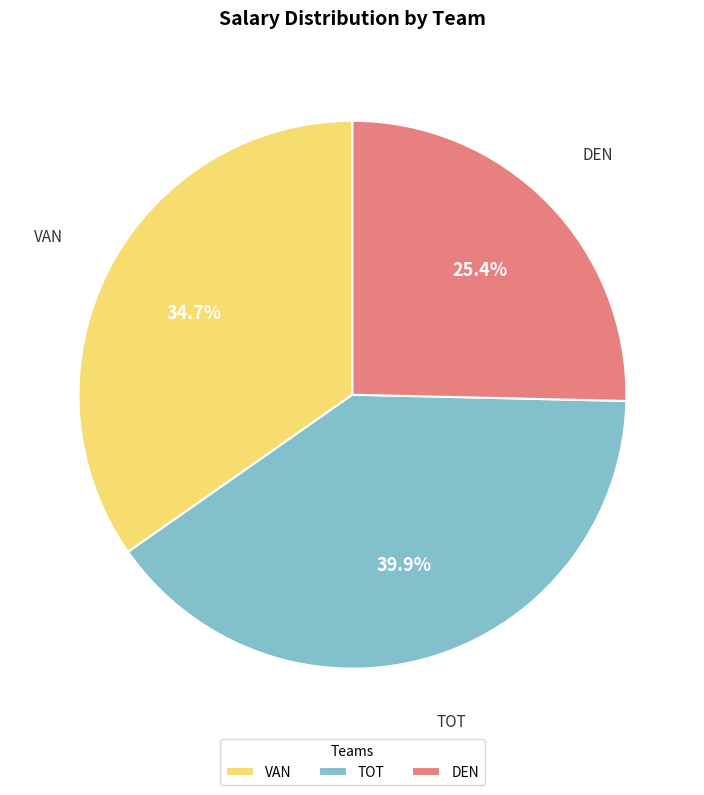

How many segments does this pie chart have?

3